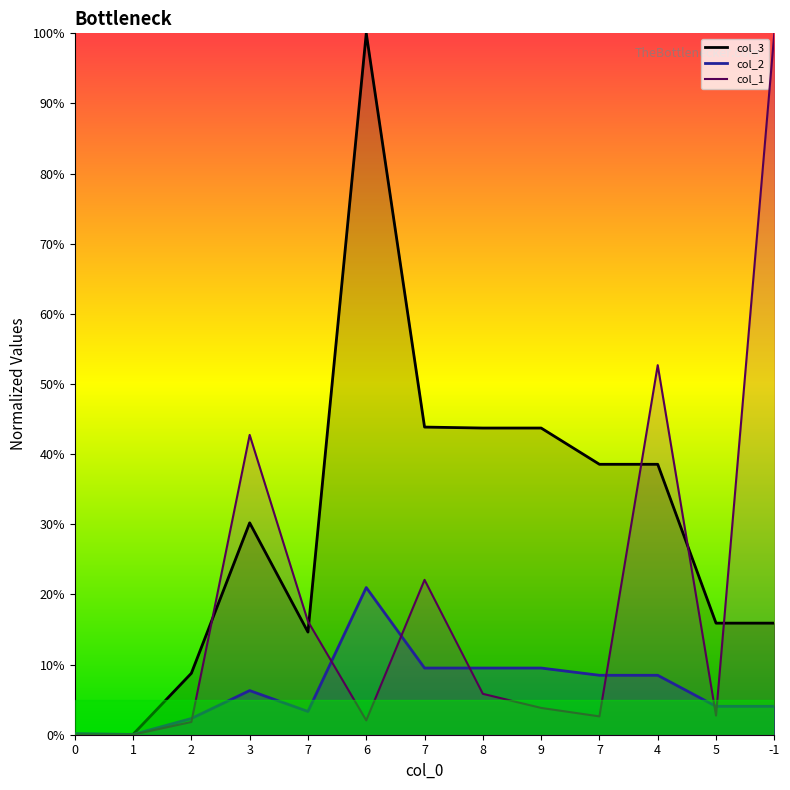

Reading left to right, transcribe all the data shown in this chart.

col_1: 0.0	0.0	0.0	0.4	0.2	0.0	0.2	0.1	0.0	0.0	0.5	0.0	1.0
col_2: 0.0	0.0	0.0	0.1	0.0	0.2	0.1	0.1	0.1	0.1	0.1	0.0	0.0
col_3: 0.0	0.0	0.1	0.3	0.1	1.0	0.4	0.4	0.4	0.4	0.4	0.2	0.2